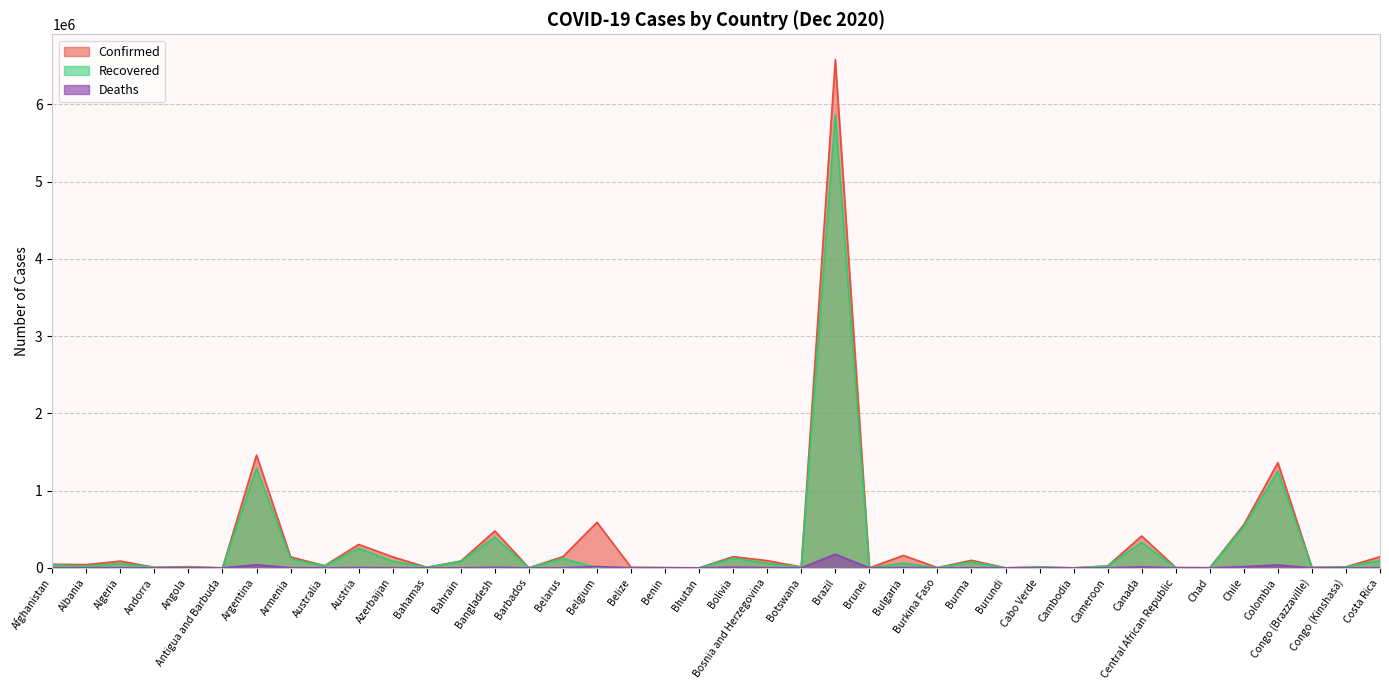

True or false: Deaths has more than 2 points higher than both neighbors.

True